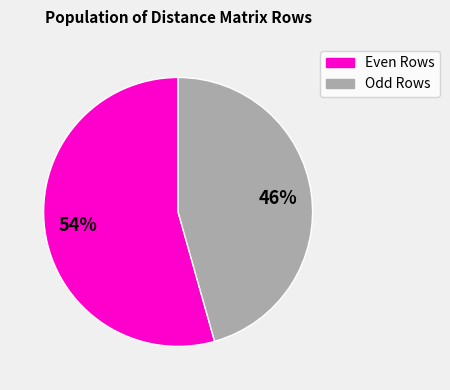

Is there any slice that represents more than half of the pie?

Yes